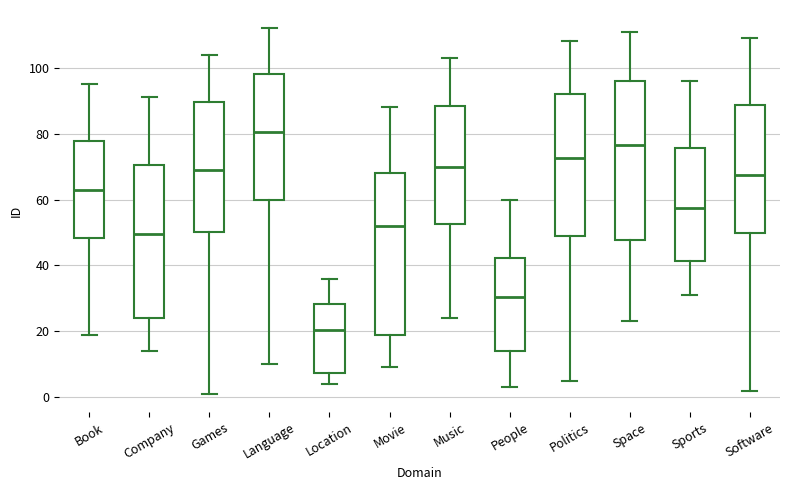

Reading left to right, transcribe this box plot: for each box, give where its median line is, the range the box spans, and where its two whiskers end, as read against the y-axis. The values are not printed on the chart, so give them approximately, as read against the axis.

Book: median 64, box 48 to 78, whiskers 20 to 96
Company: median 50, box 24 to 70, whiskers 14 to 92
Games: median 70, box 50 to 90, whiskers 2 to 104
Language: median 80, box 60 to 98, whiskers 10 to 112
Location: median 20, box 8 to 28, whiskers 4 to 36
Movie: median 52, box 18 to 68, whiskers 10 to 88
Music: median 70, box 52 to 88, whiskers 24 to 104
People: median 30, box 14 to 42, whiskers 4 to 60
Politics: median 72, box 50 to 92, whiskers 6 to 108
Space: median 76, box 48 to 96, whiskers 24 to 112
Sports: median 58, box 42 to 76, whiskers 32 to 96
Software: median 68, box 50 to 88, whiskers 2 to 110